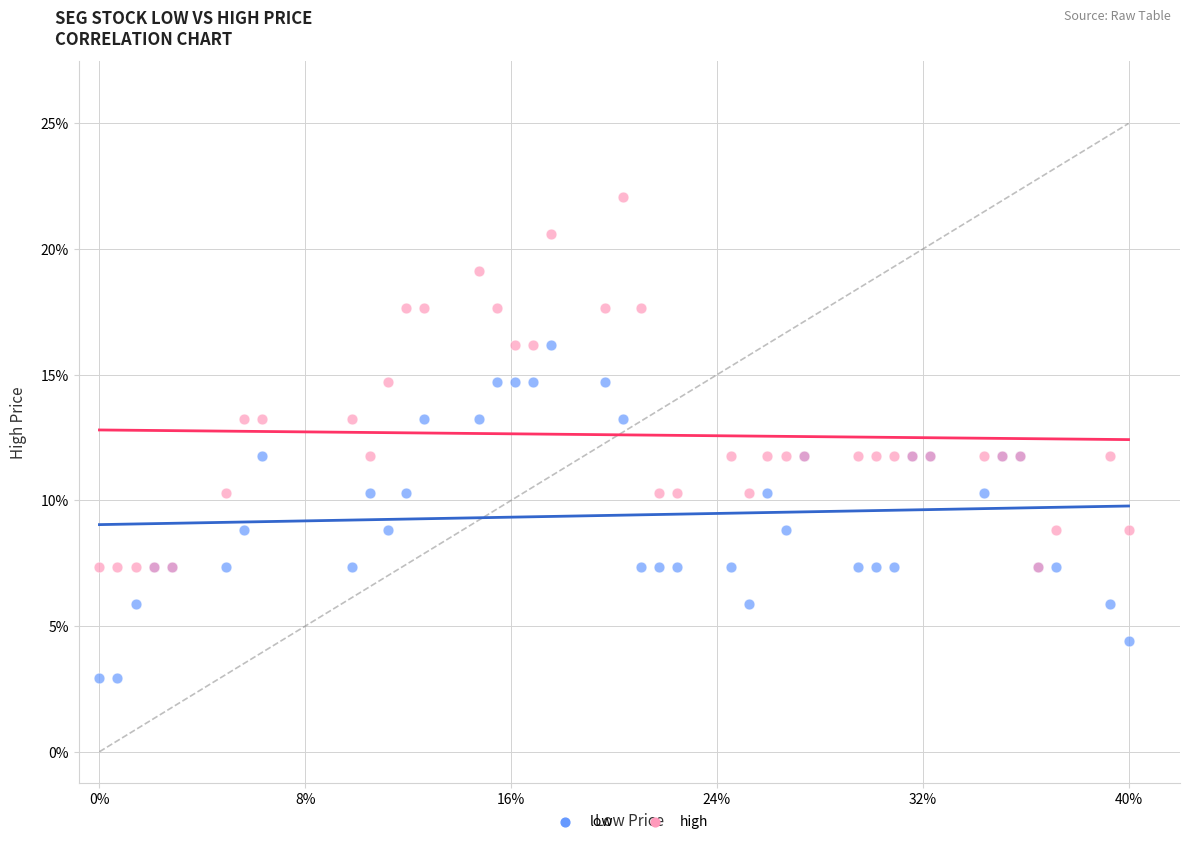

Which series has the largest Y range (max minus min)?

high